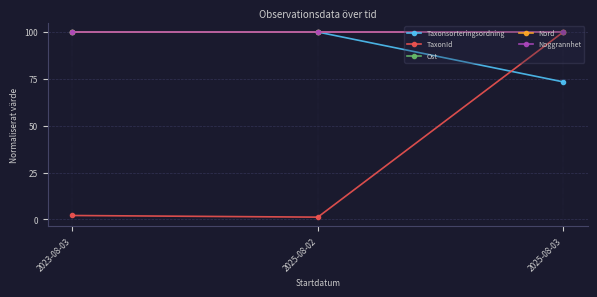

Where is TaxonId nearest to the value 50?

2023-08-03